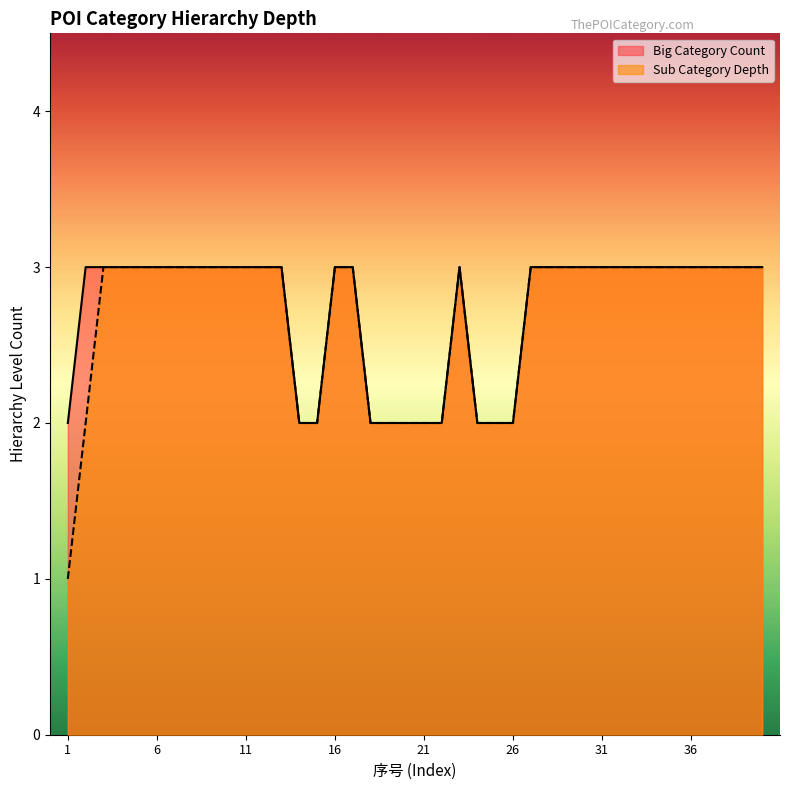

List the series in order of their peak value, highest first.

Big Category Count, Sub Category Depth